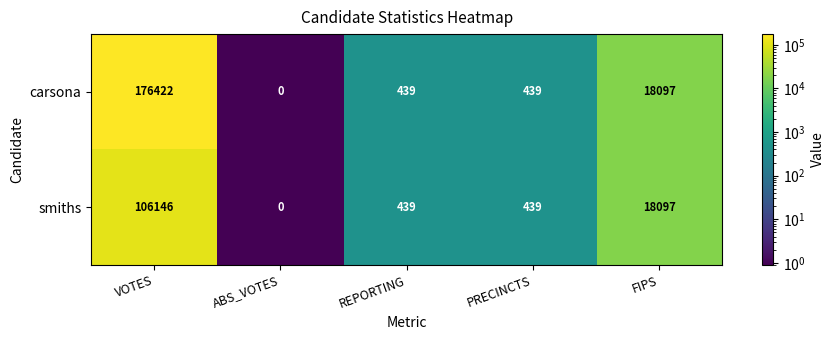

List the series in order of their peak value, highest first.

carsona, smiths